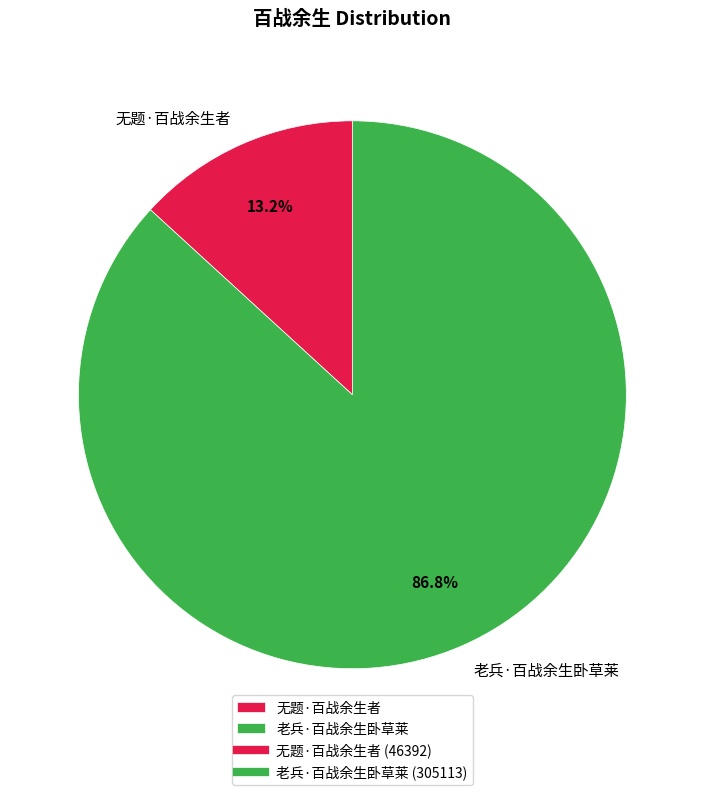

Which has a higher value, 无题·百战余生者 or 老兵·百战余生卧草莱?

老兵·百战余生卧草莱